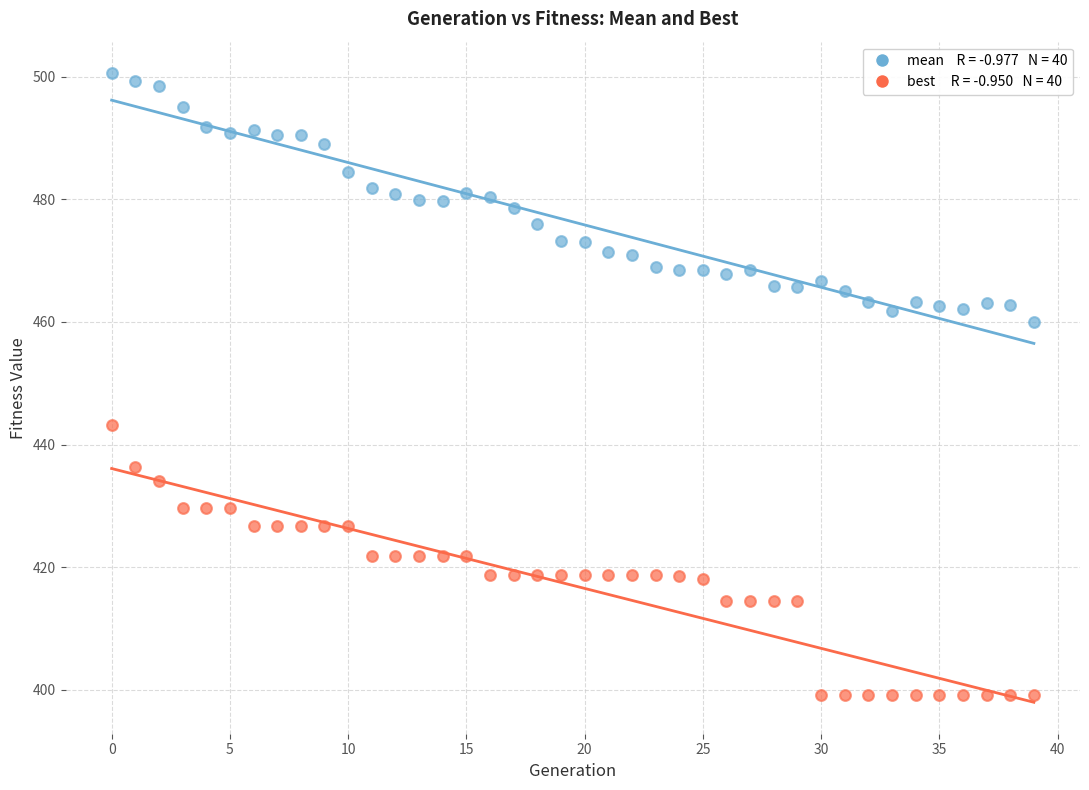

Across all data points, what is the range of Y values (max minus min)?

101.4